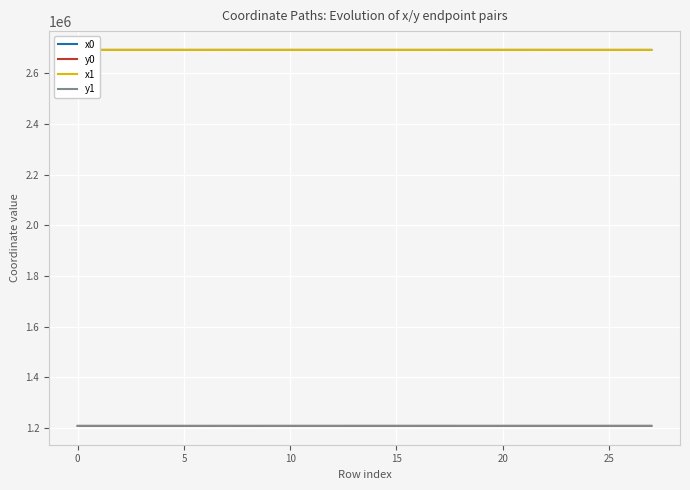

What is the smallest value displayed?

1208512.3